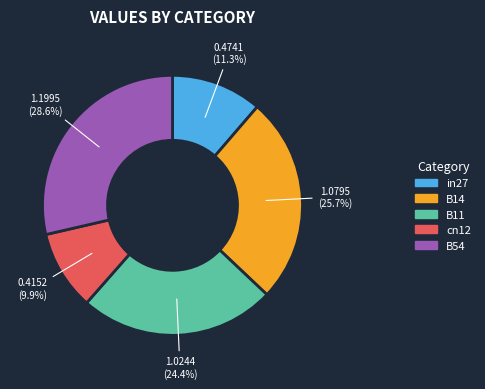

Rank the categories by value from lowest to highest.

cn12, in27, B11, B14, B54